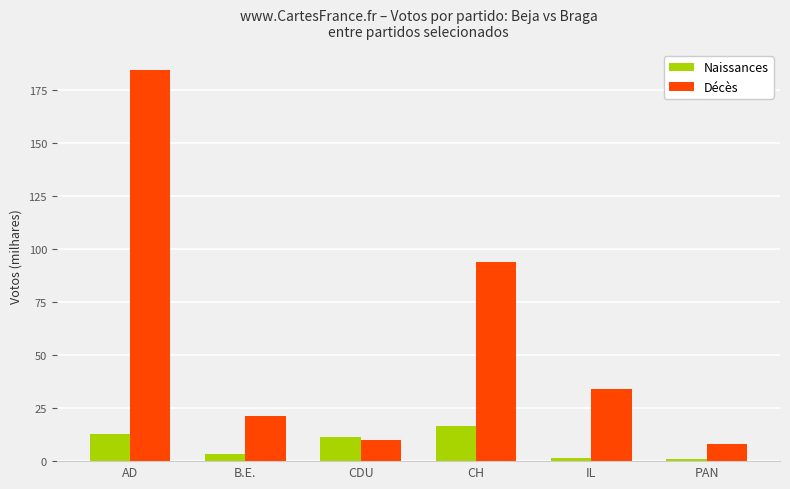

The value of Naissances at CH is 16.6. True or false?

True